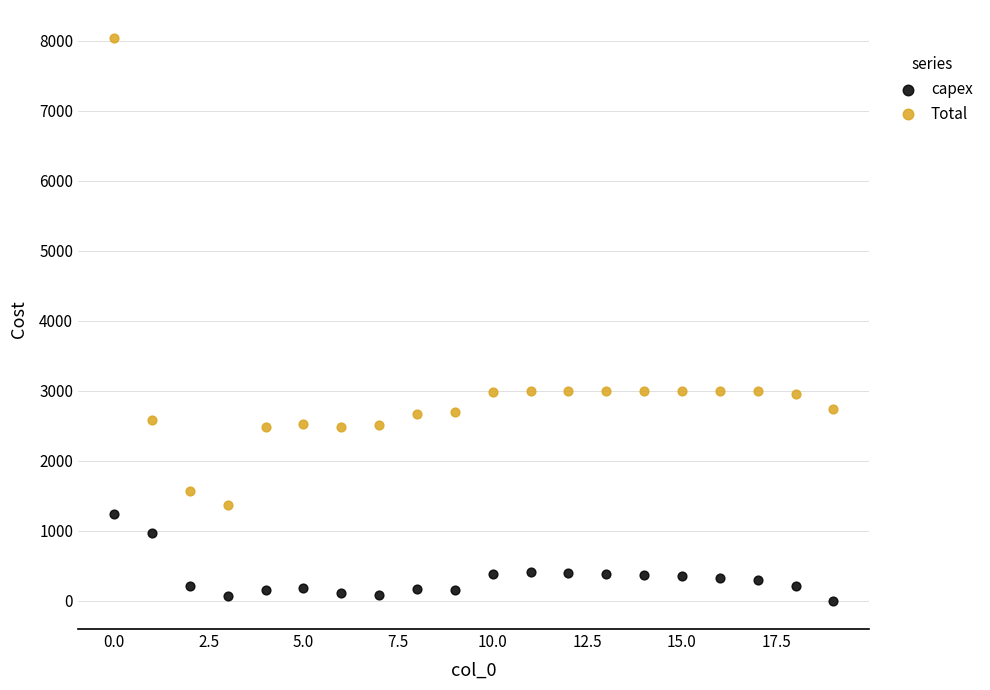

Across all data points, what is the range of Y values (max minus min)?

8034